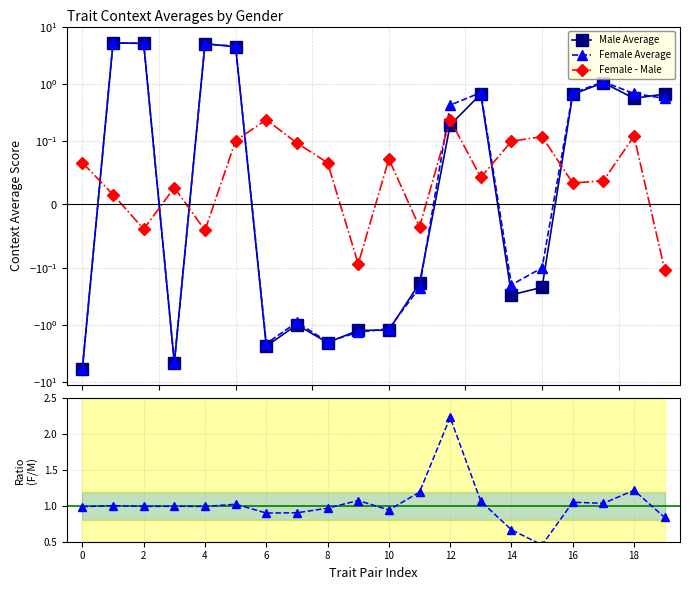

The Female - Male series shows 0.0 at 17. True or false?

True